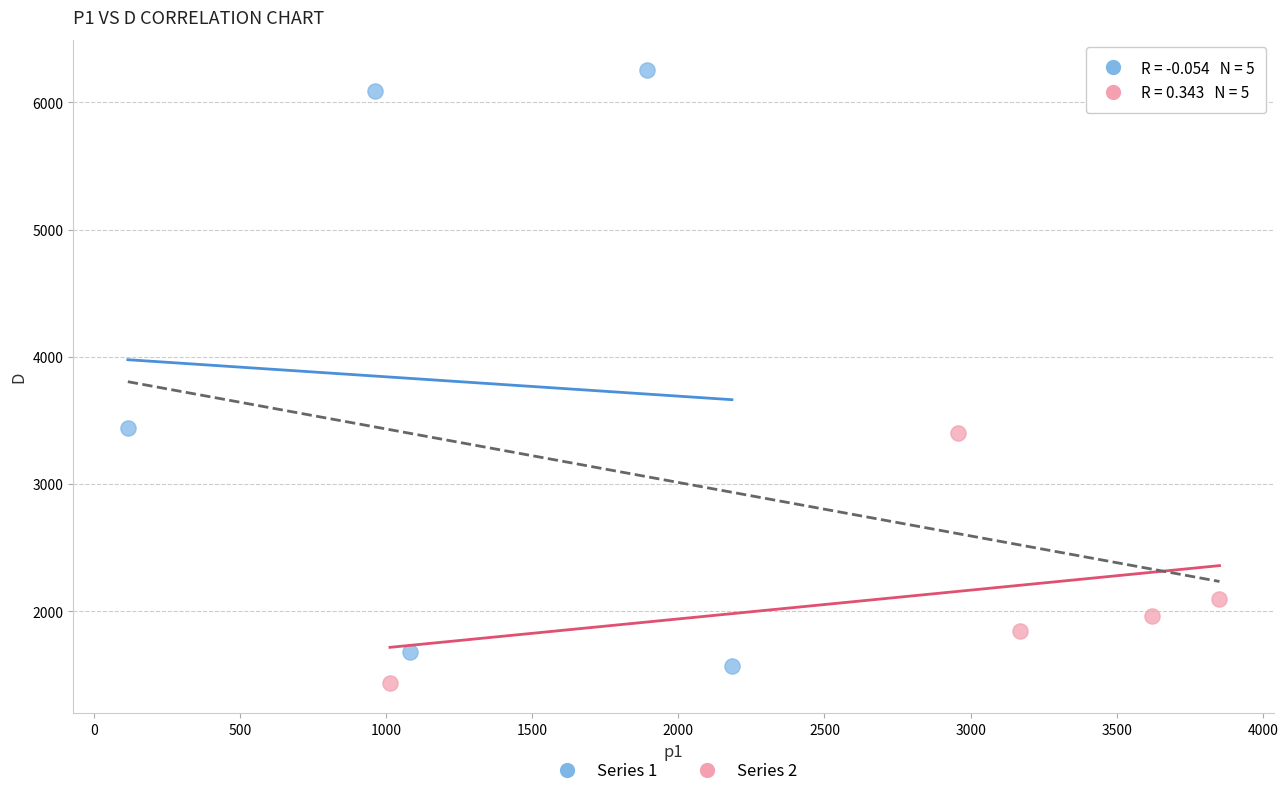

Which series contains the highest Y value?

Series 1